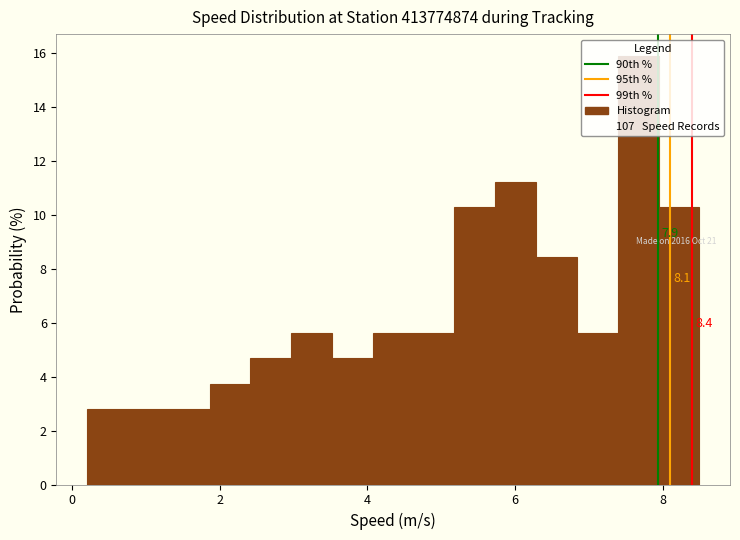

Around what value on the x-axis is the tallest bar? Give the approximate position of its centre, as read against the axis.

7.6